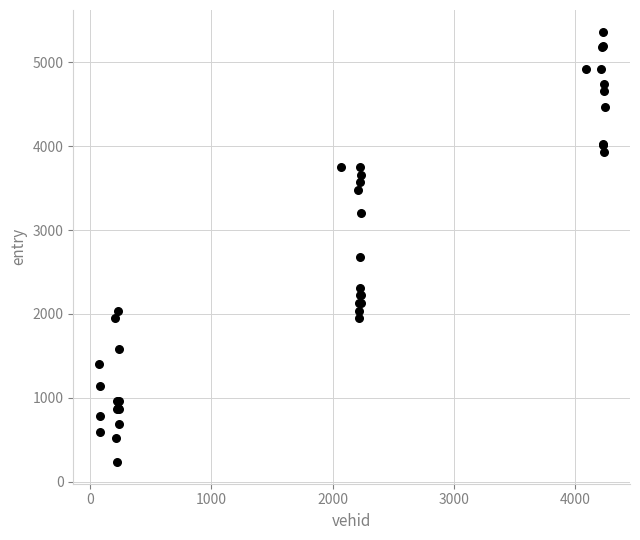

What Y value in the scatter plot is closest to 2799?

2672.9